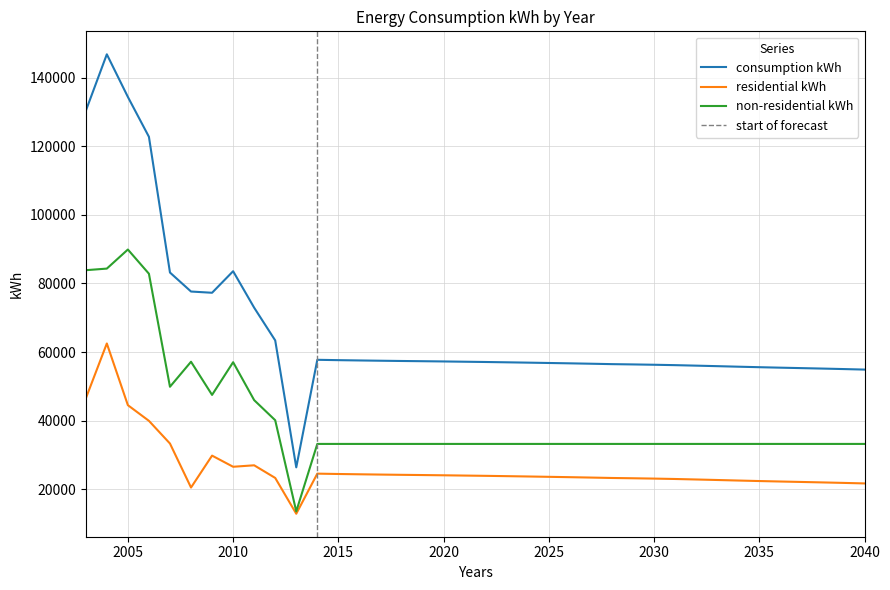

Which series has the largest total across all categories?

consumption kWh